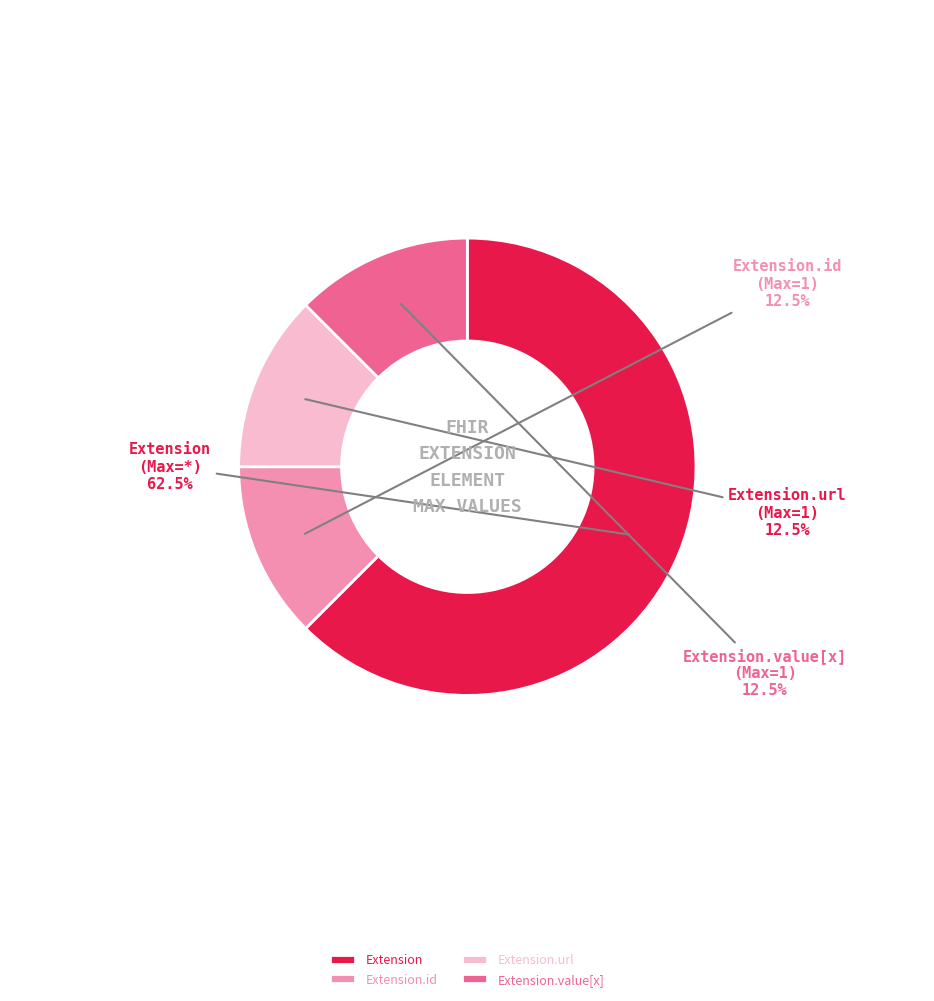

Is the sum of Extension.value[x] and Extension.id greater than half?

No